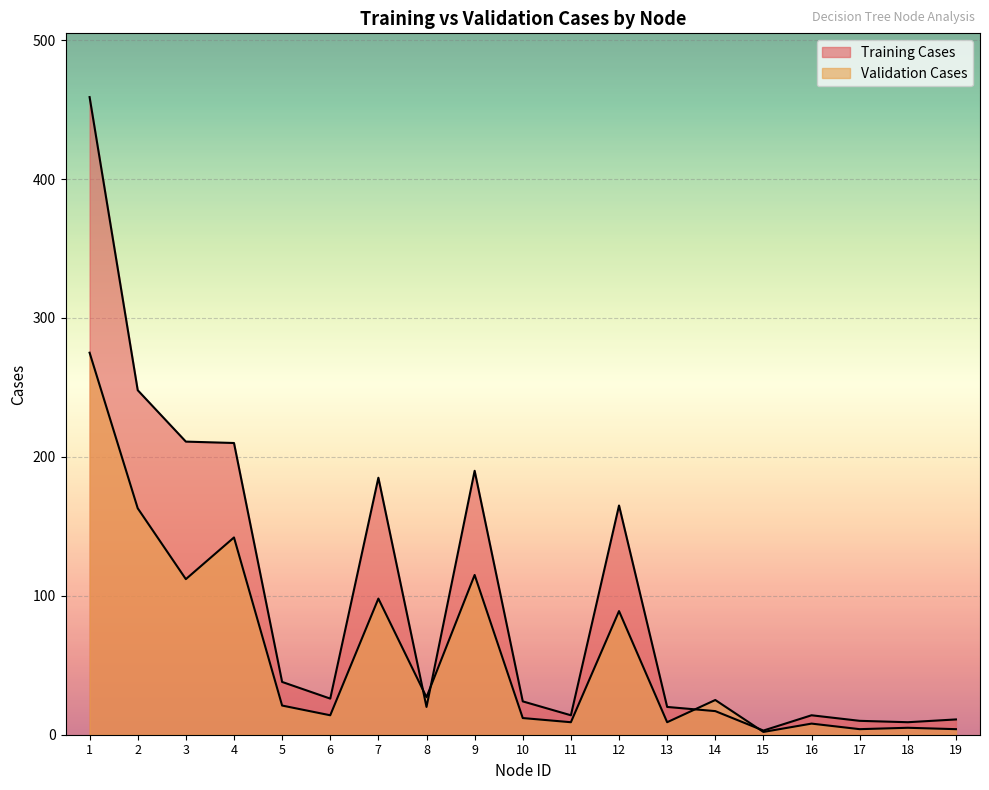

At which category does Validation Cases reach its first local valley?

3